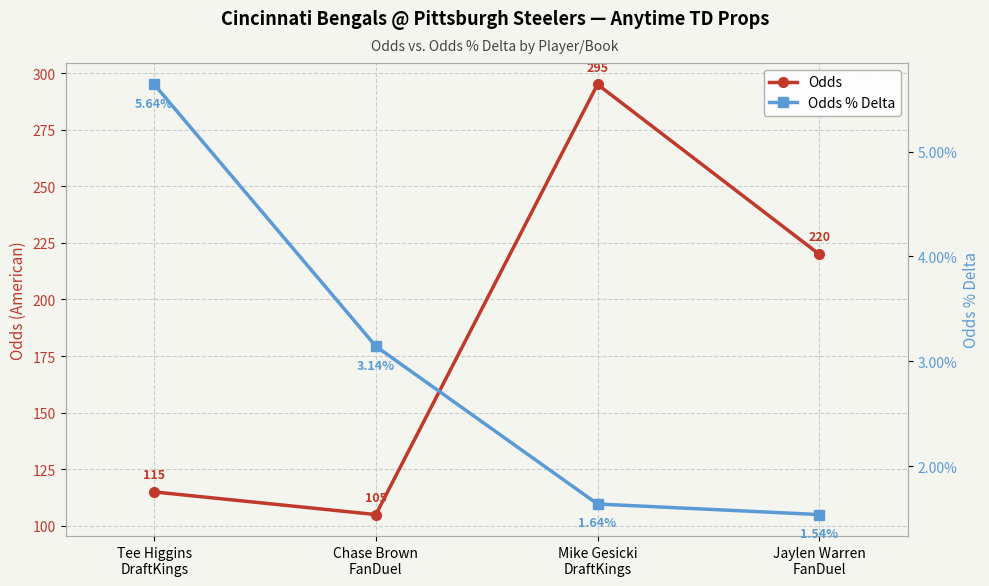

What is the spread (max minus min) of values at Tee Higgins
DraftKings?

114.9